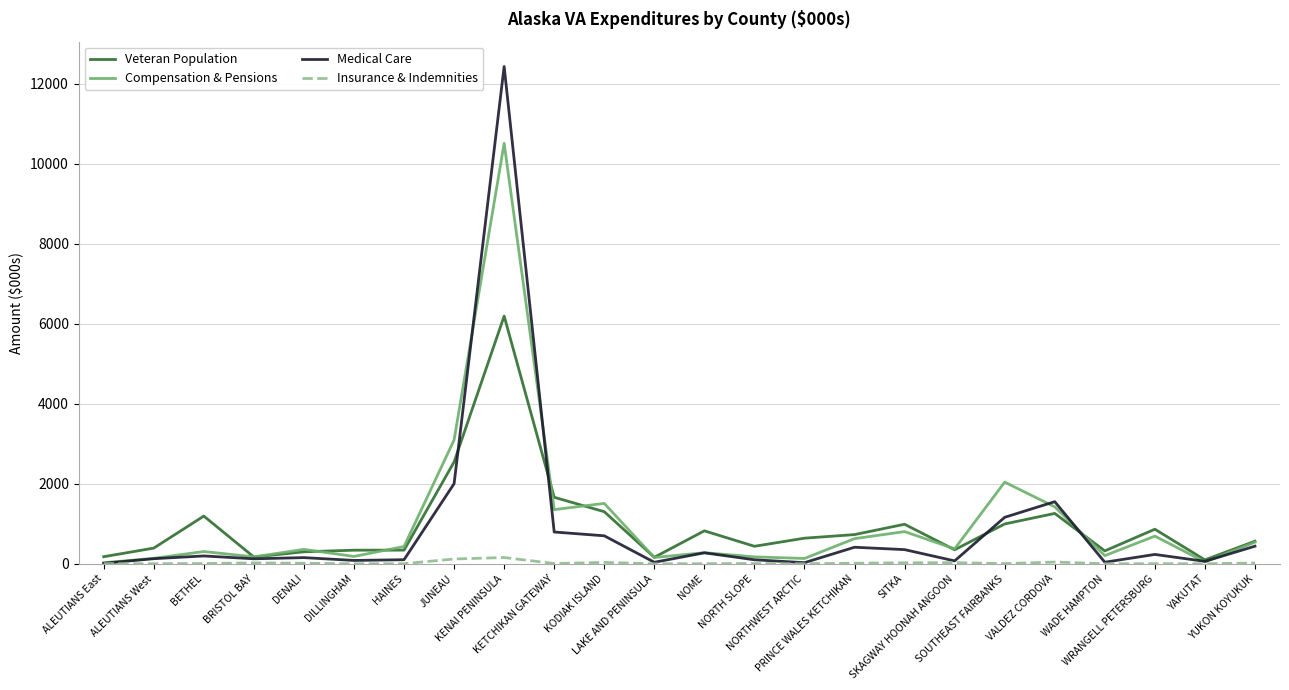

How many categories are shown in the chart?

24